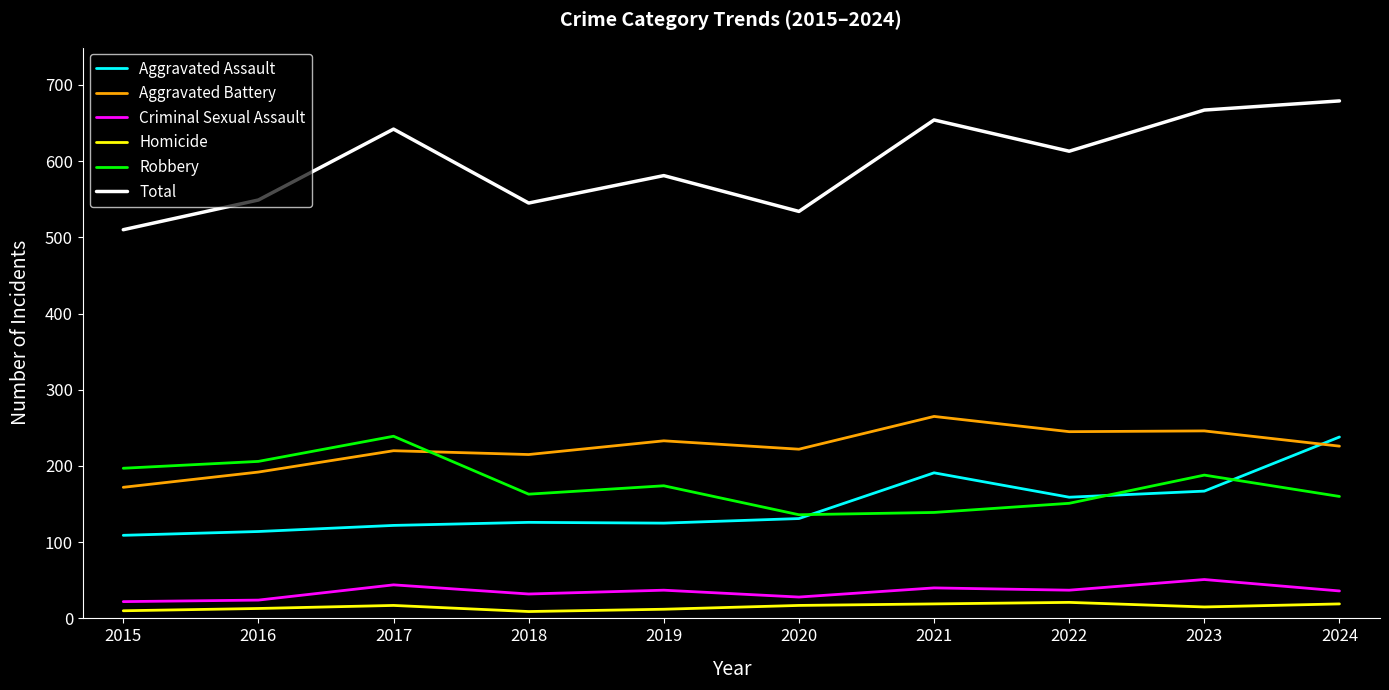

Which series has the largest range (max minus min)?

Total